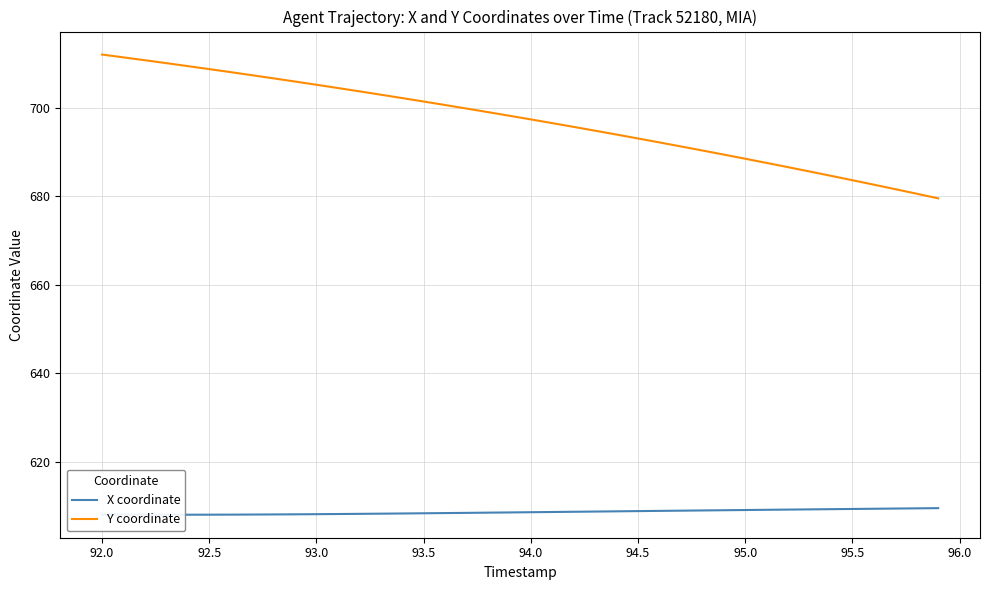

True or false: Y coordinate and X coordinate cross at least once.

False